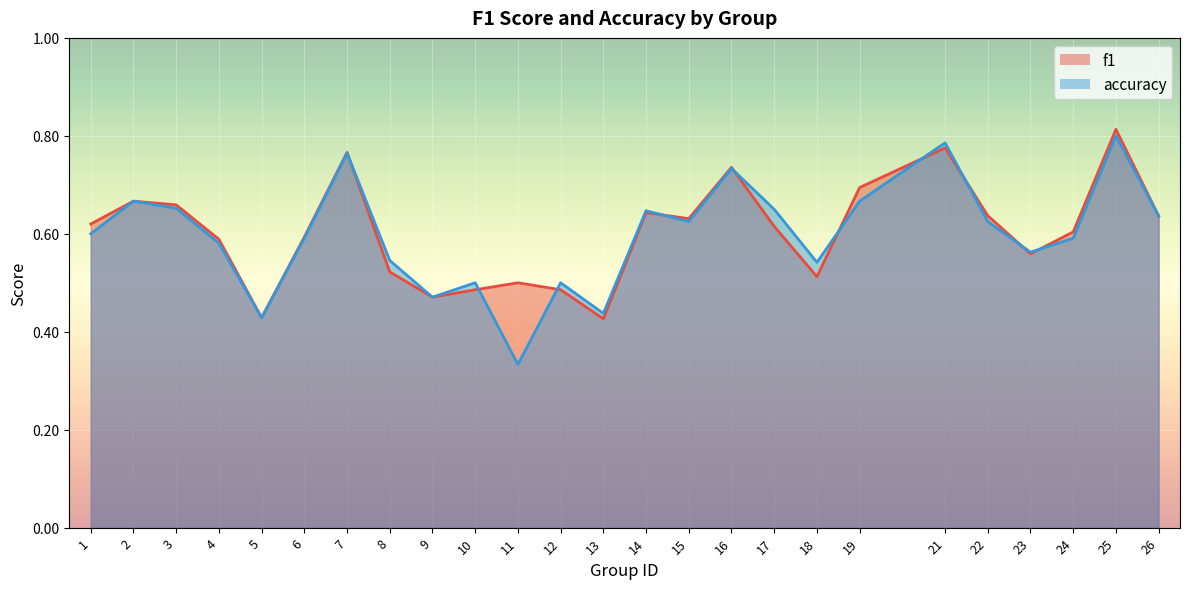

What are all the series names shown in the legend?

f1, accuracy